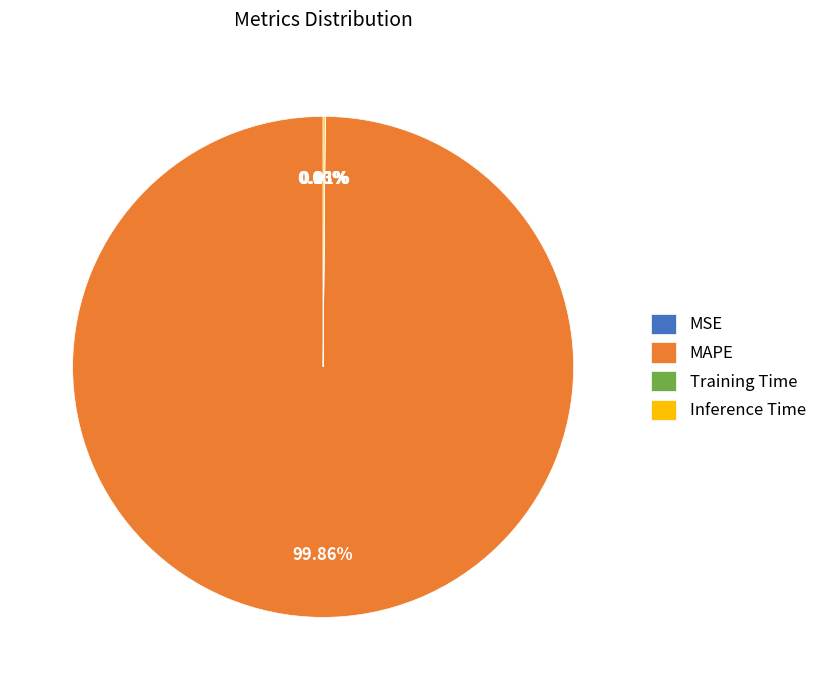

Which slice is the largest?

MAPE